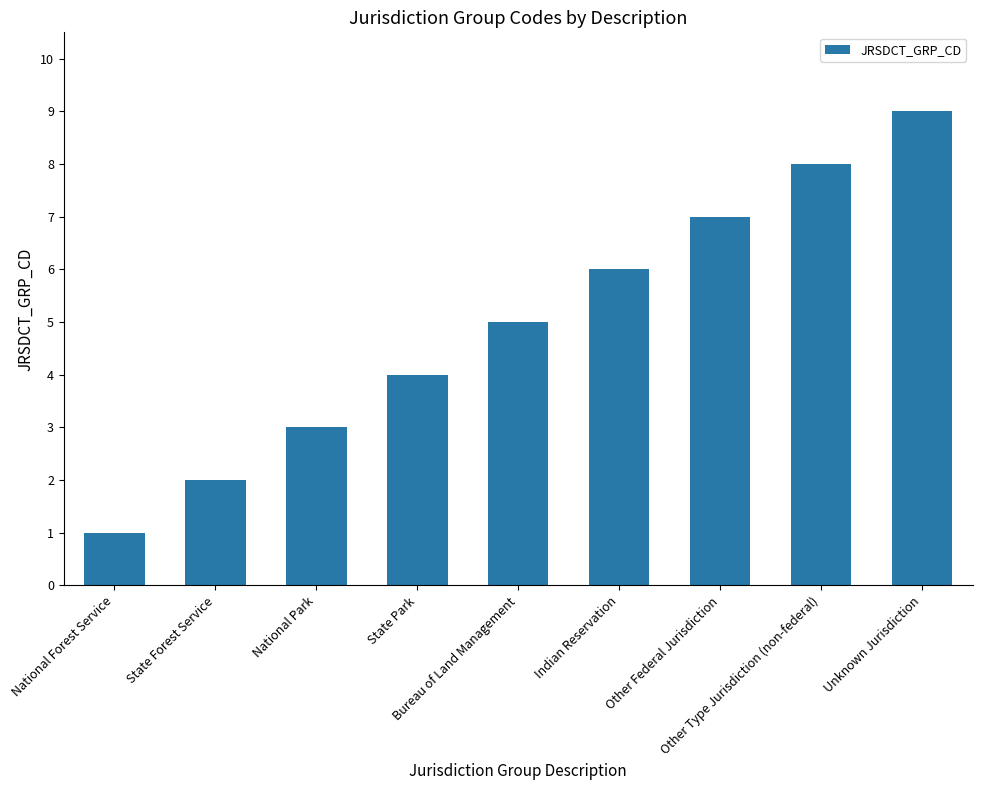

What is the label of the 8th bar from the right?

State Forest Service